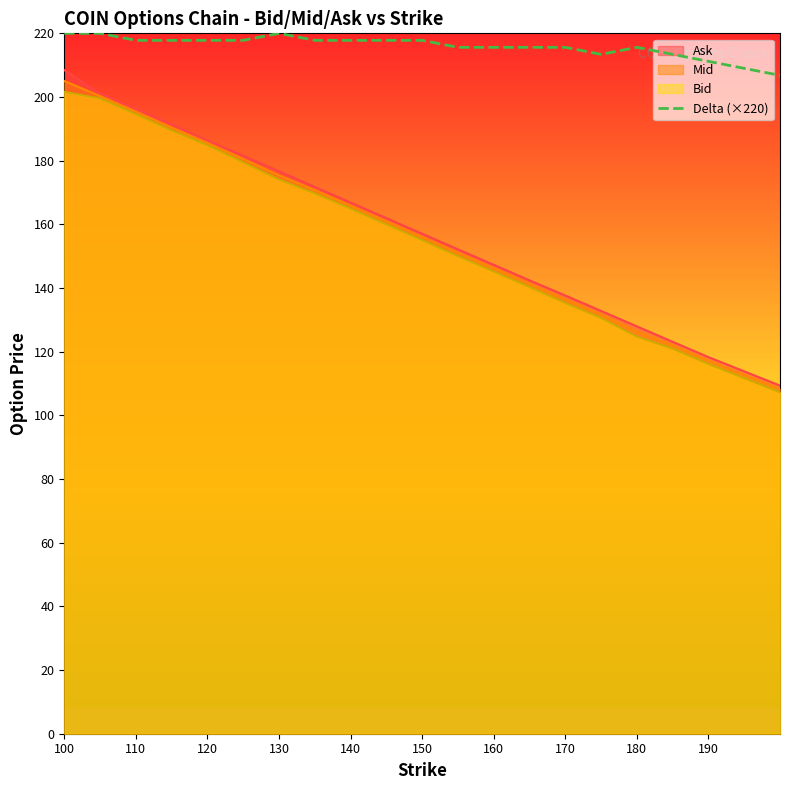

The Delta (×220) series shows 215.6 at 160. True or false?

True